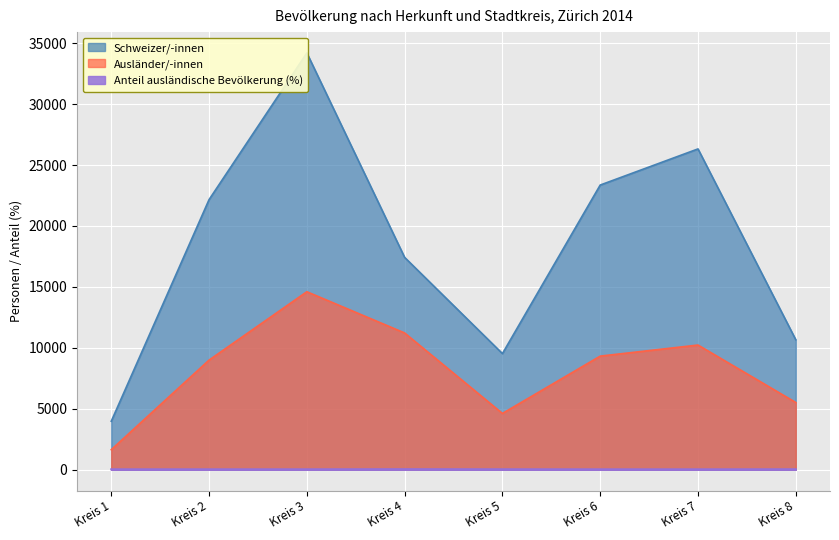

Where is the first local maximum for Anteil ausländische Bevölkerung (%)?

Kreis 4